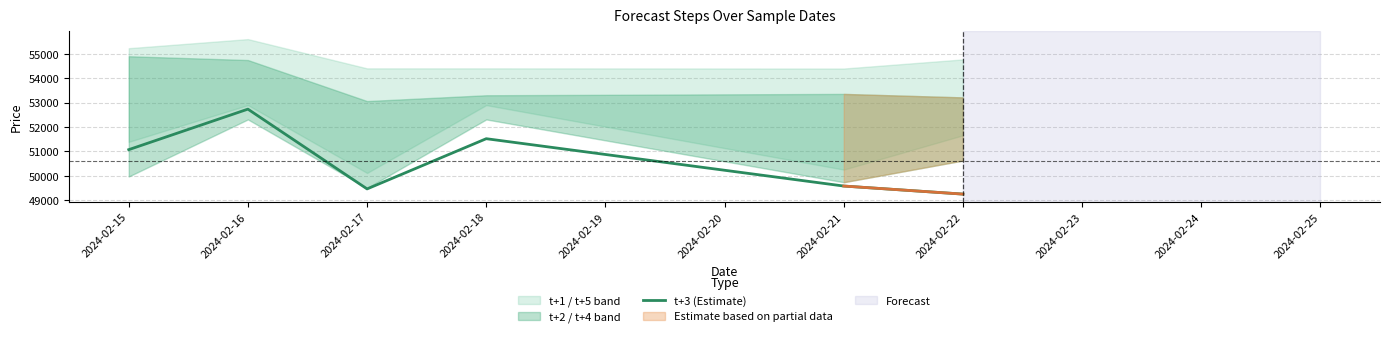

What is the maximum value shown in the chart?

52734.3